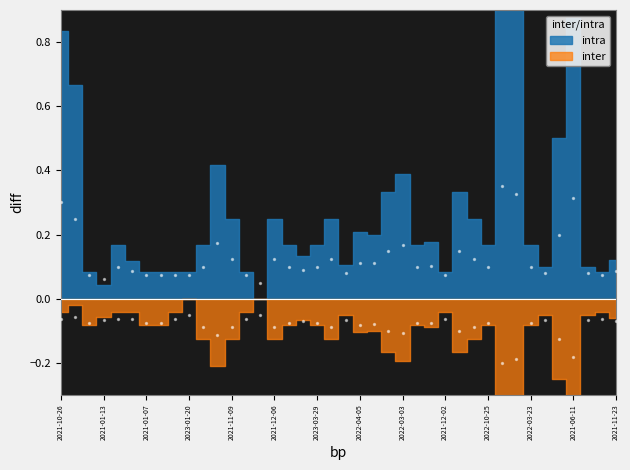

At how many categories does at least one series exceed 0?

40